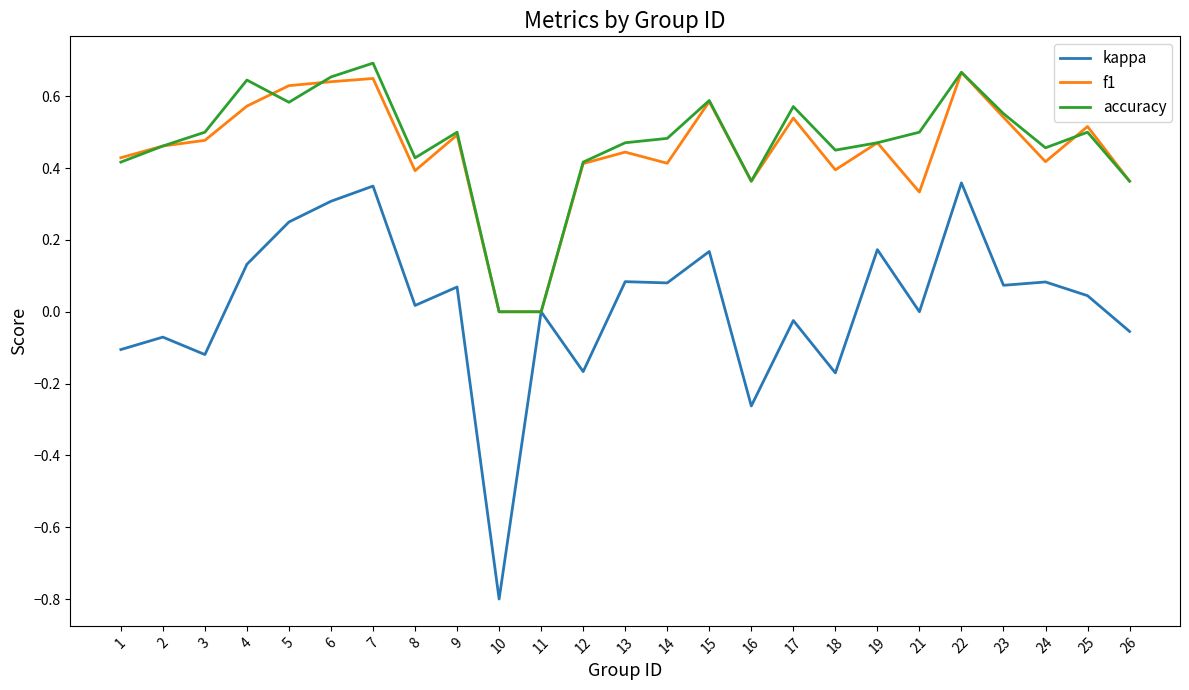

How many categories are shown in the chart?

25